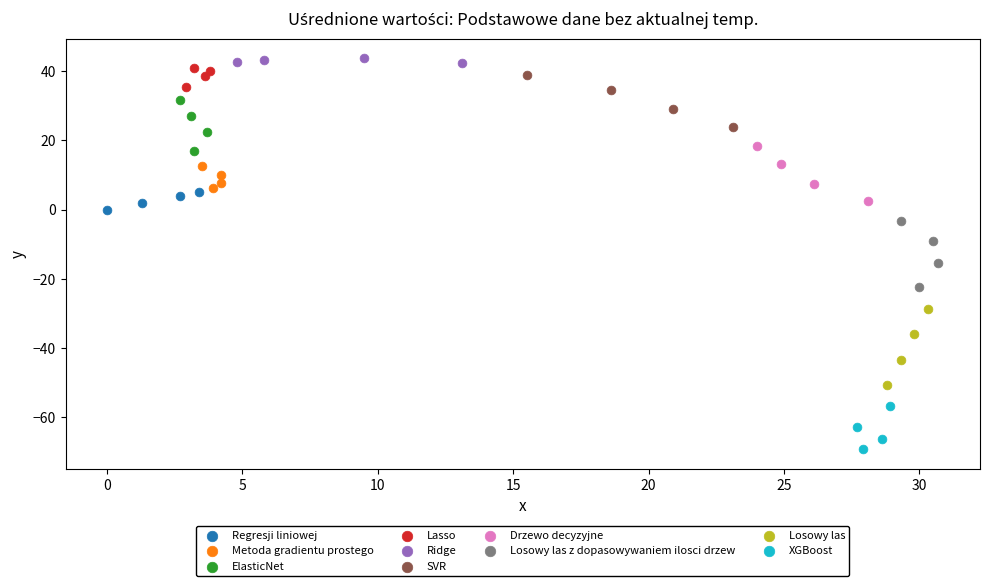

Which series contains the lowest Y value?

XGBoost